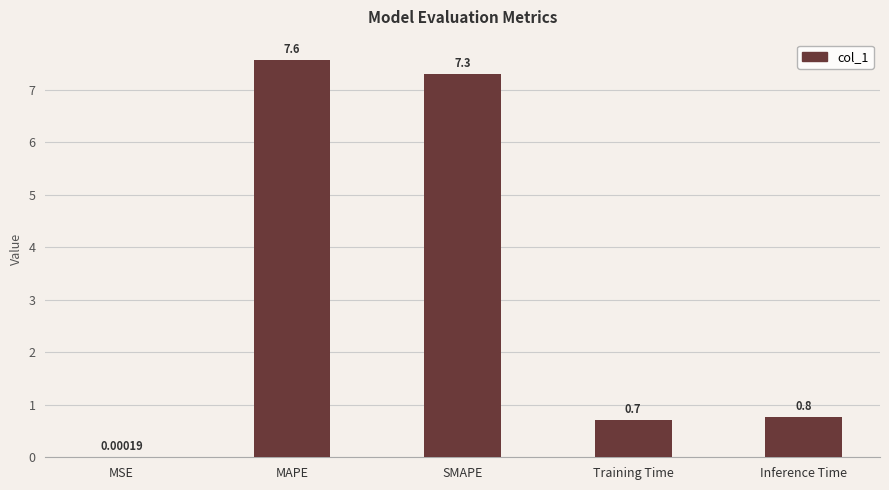

What is the change in value from MAPE to Inference Time?

-6.8